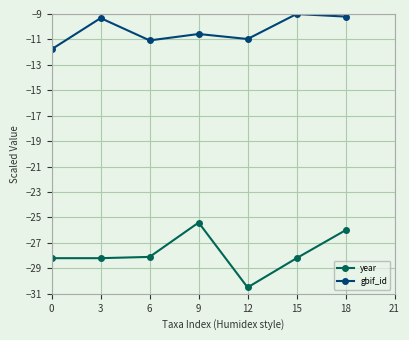

Which series has the largest total across all categories?

gbif_id